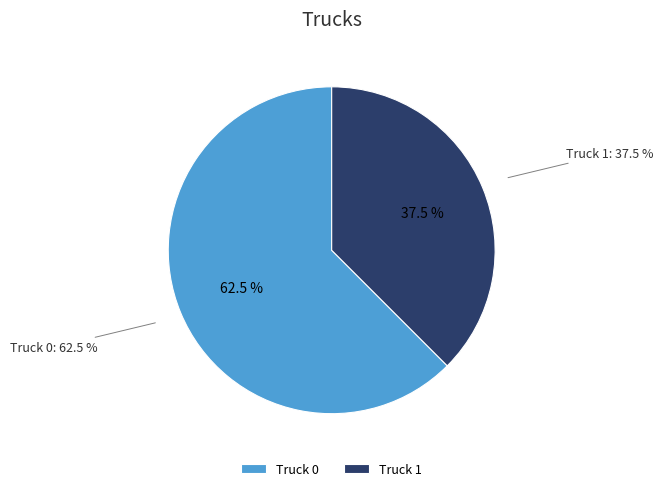

Rank the categories by value from highest to lowest.

Truck 0, Truck 1